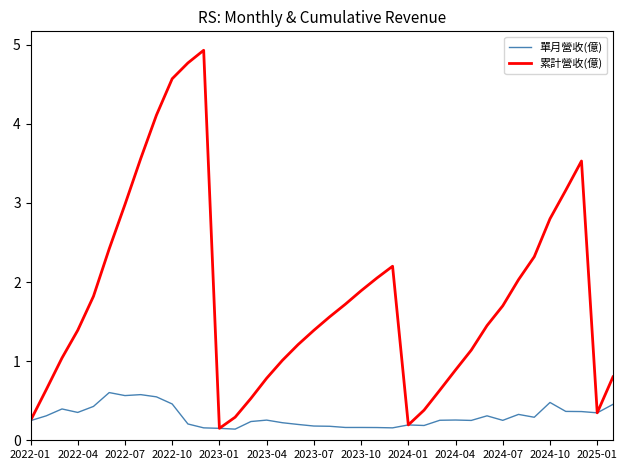

How many lines are shown in the chart?

2